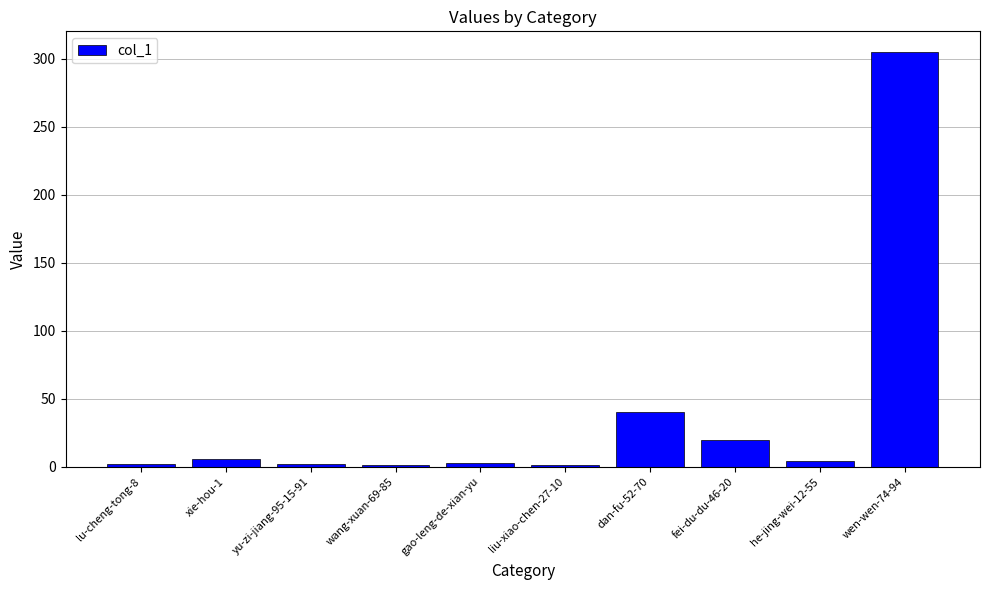

Approximately how many times larger is the value at wen-wen-74-94 compared to liu-xiao-chen-27-10?

305.0